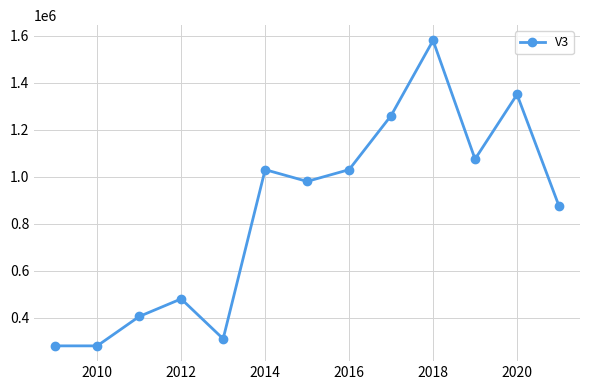

Reading left to right, list all the values displayed in this chart.

280000	280000	405000	480000	310000	1030000	980000	1030000	1260000	1580000	1075000	1350000	875000